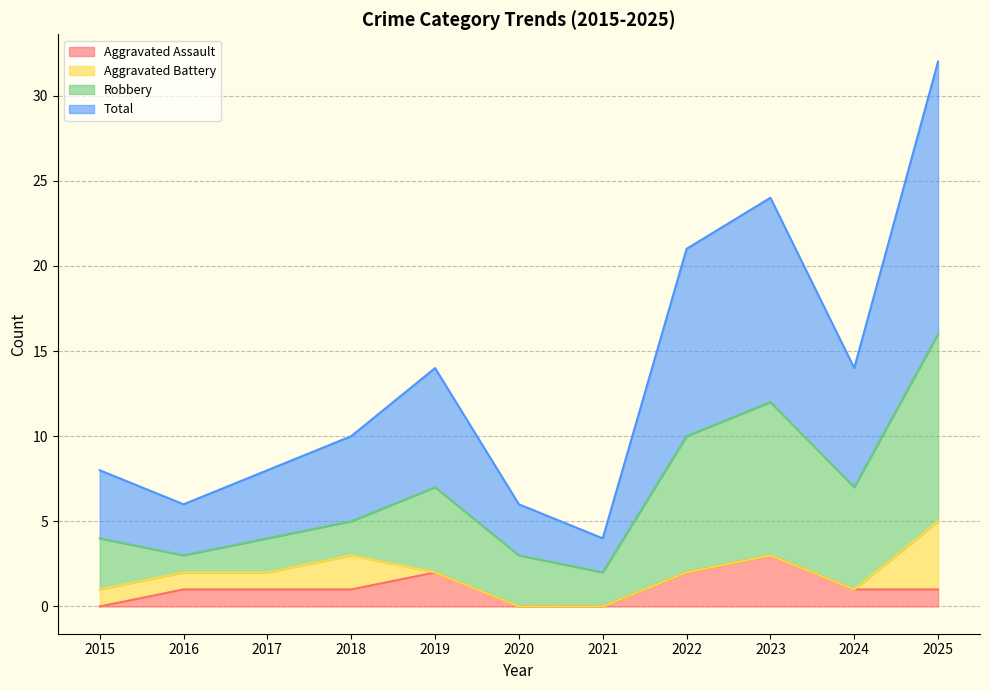

Which category has the lowest value in the Aggravated Assault series?

2015